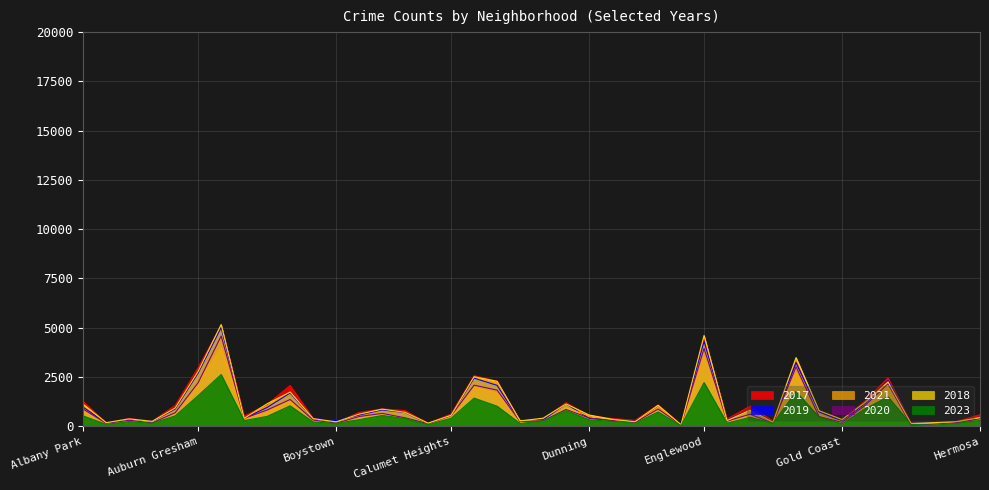

Where does the 2017 series first go above 620?

Albany Park